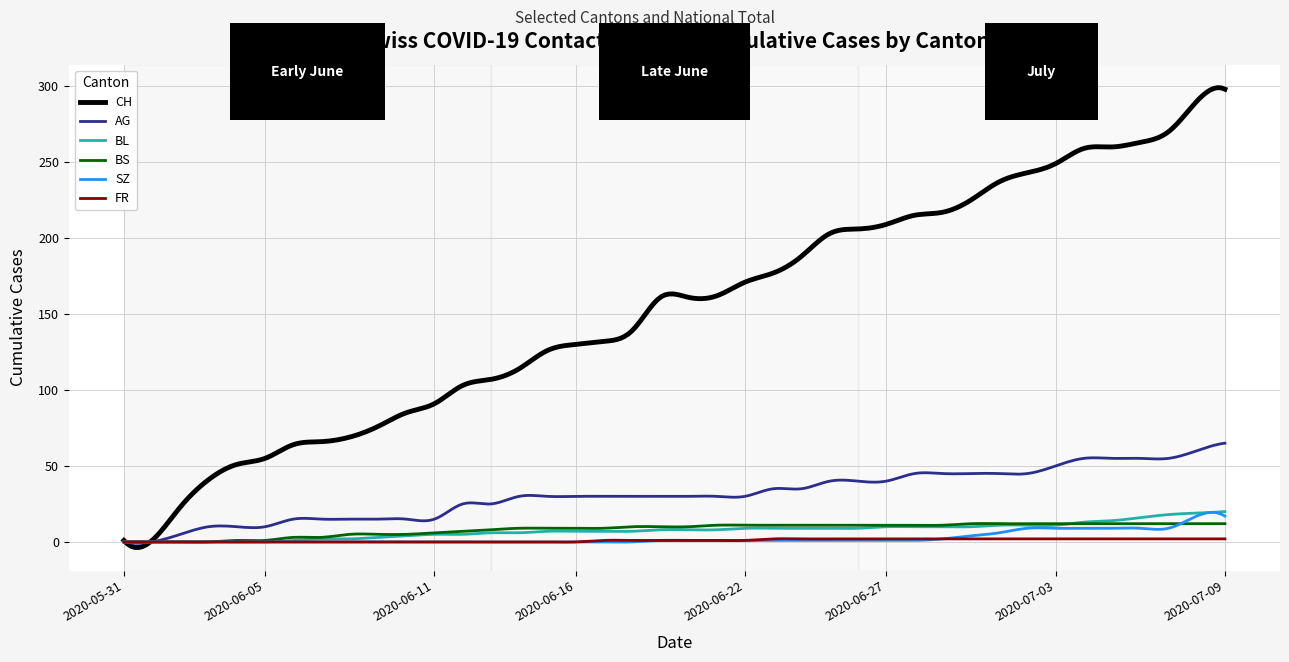

Which series has the largest total across all categories?

CH